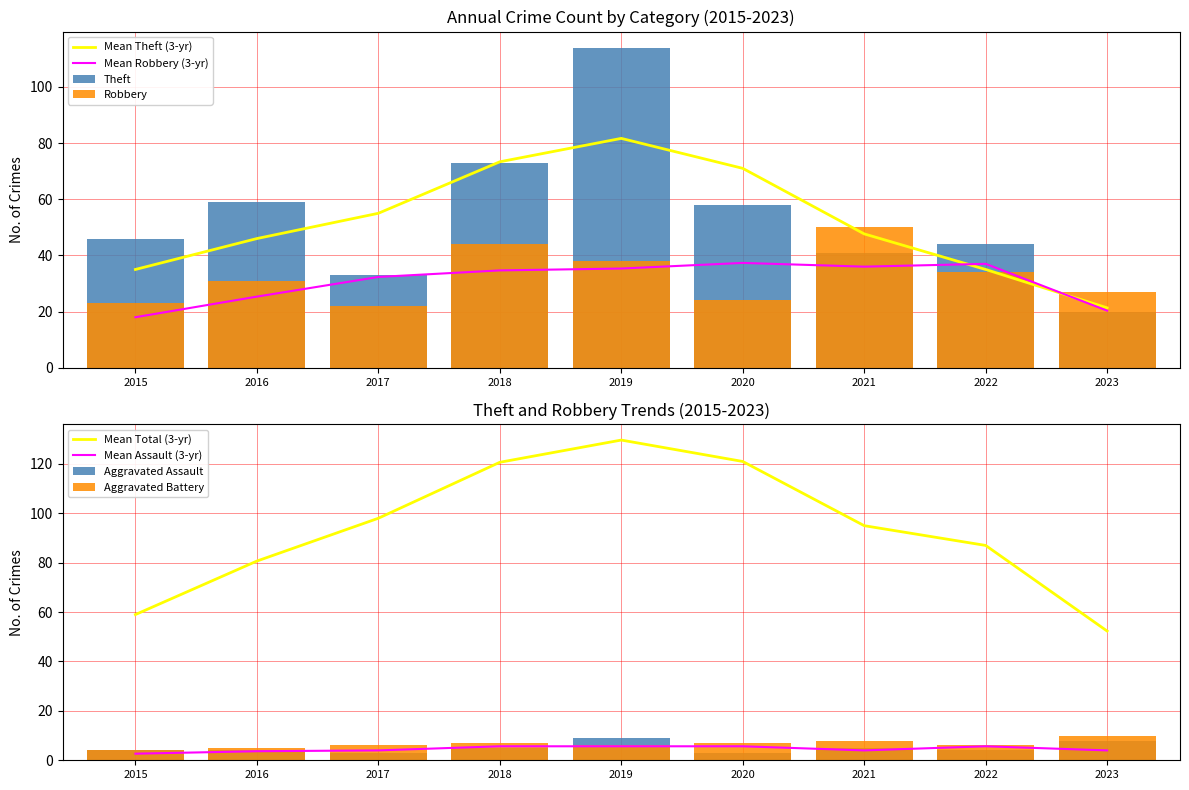

List the series in order of their peak value, lowest first.

Aggravated Assault, Aggravated Battery, Robbery, Theft